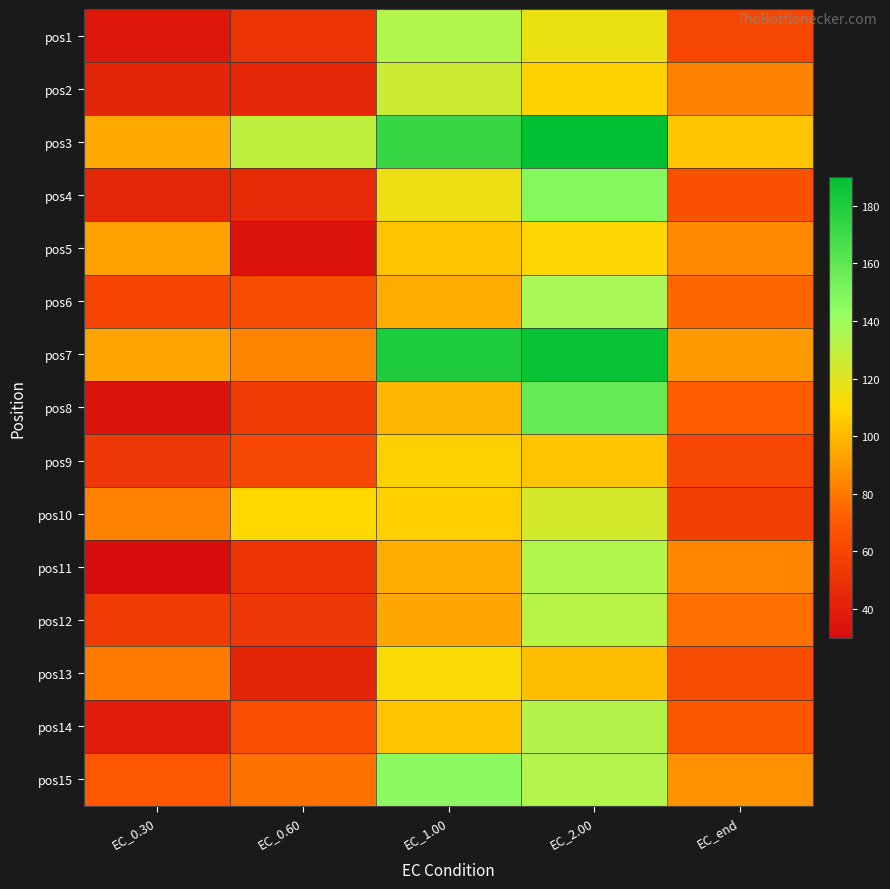

Which series changed the most between EC_0.60 and EC_1.00?

pos7